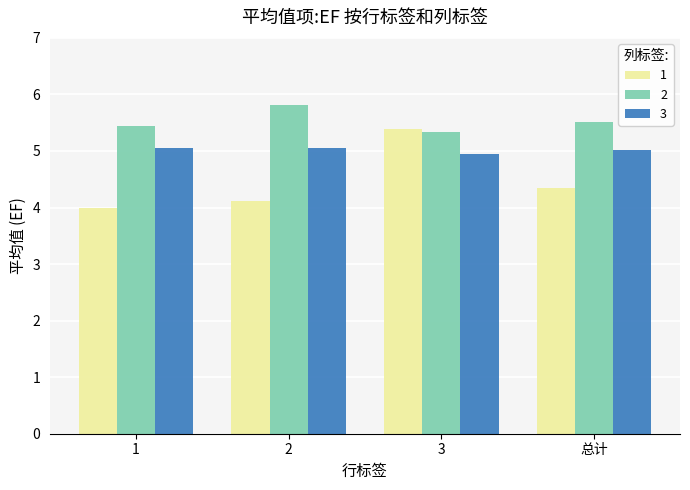

What is the minimum value shown in the chart?

4.0